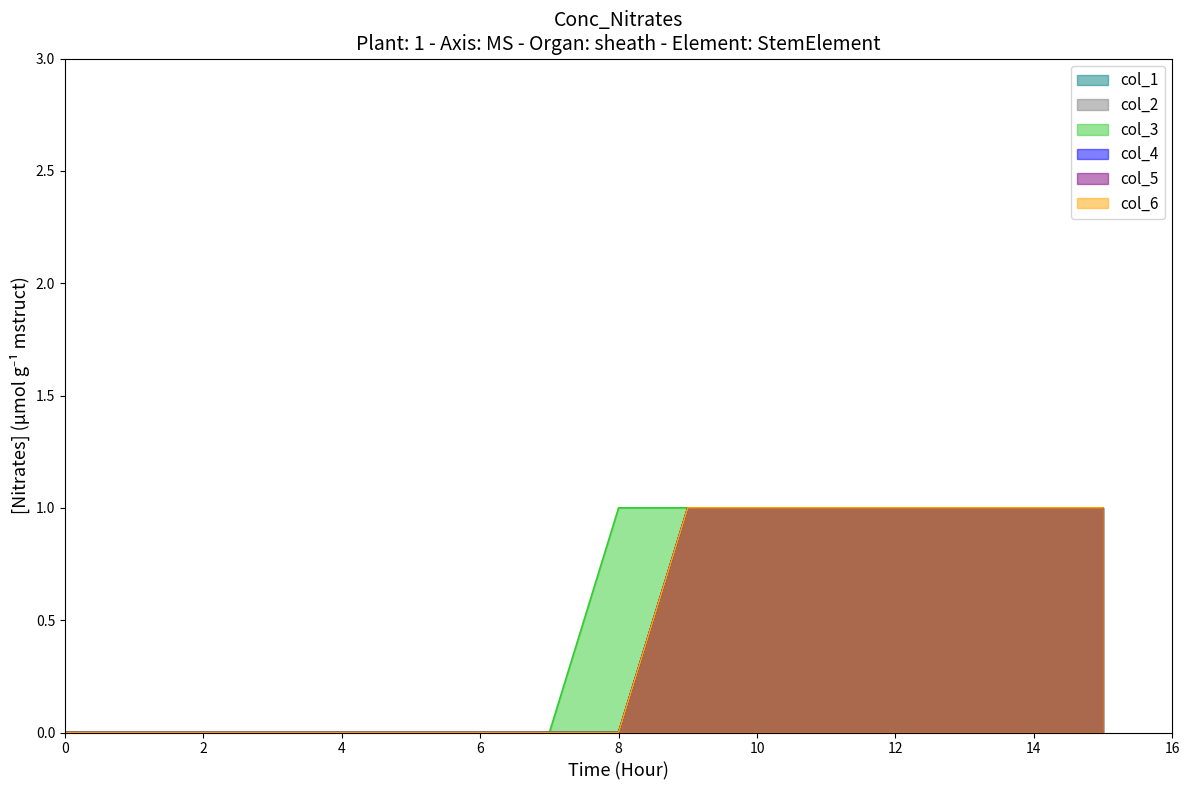

What is the maximum value for col_5?

1